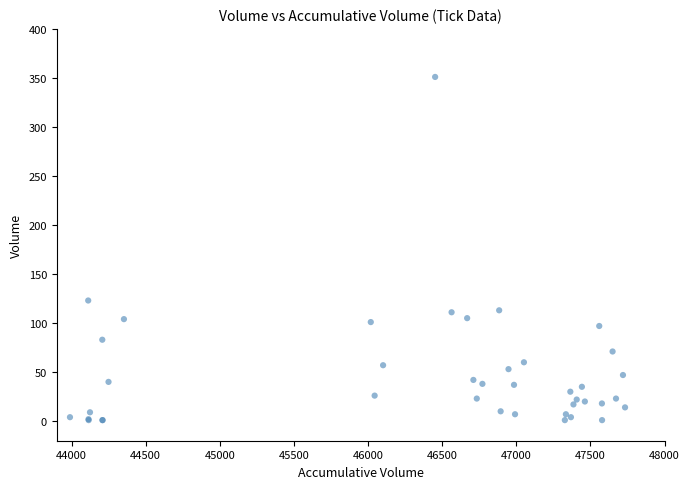

What Y value in the scatter plot is closest to 176?

123